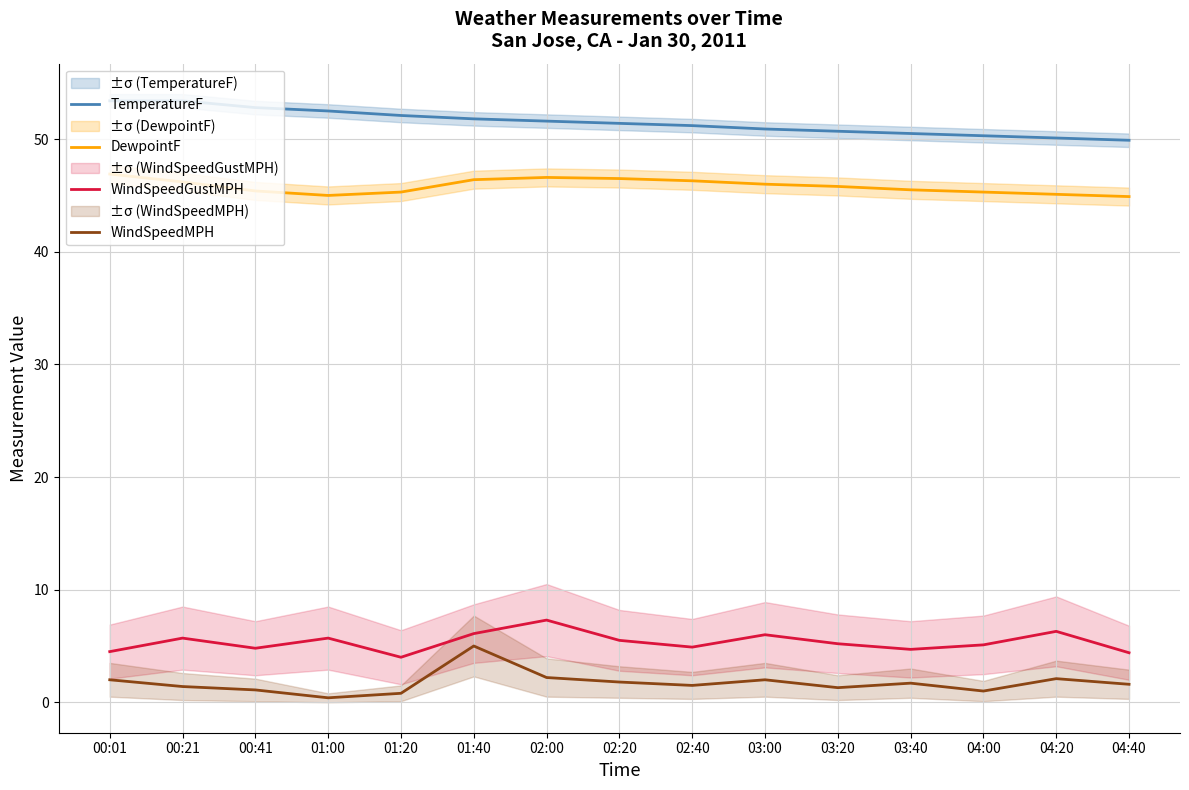

What is the sum of the WindSpeedGustMPH values at 02:20 and 04:00?

10.6